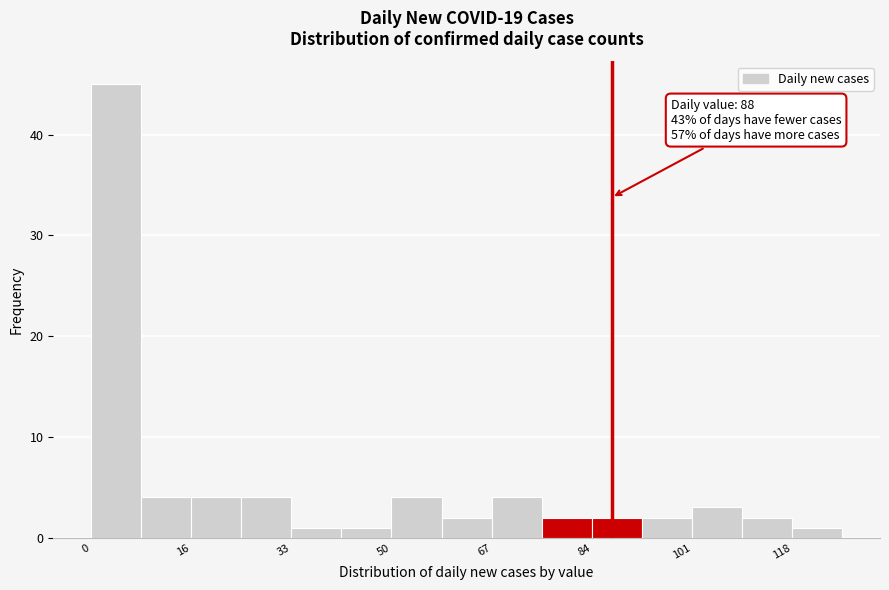

Which range on the x-axis has the tallest bar?

0 to 8